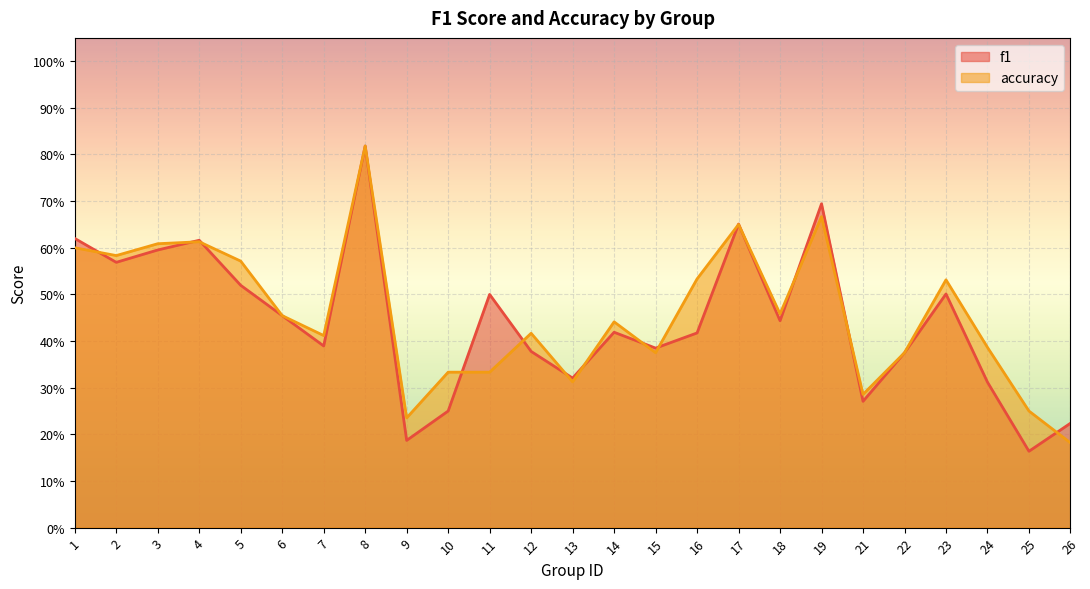

Reading left to right, what are all the values shown in this chart?

f1: 0.6	0.6	0.6	0.6	0.5	0.5	0.4	0.8	0.2	0.2	0.5	0.4	0.3	0.4	0.4	0.4	0.7	0.4	0.7	0.3	0.4	0.5	0.3	0.2	0.2
accuracy: 0.6	0.6	0.6	0.6	0.6	0.5	0.4	0.8	0.2	0.3	0.3	0.4	0.3	0.4	0.4	0.5	0.7	0.5	0.7	0.3	0.4	0.5	0.4	0.2	0.2